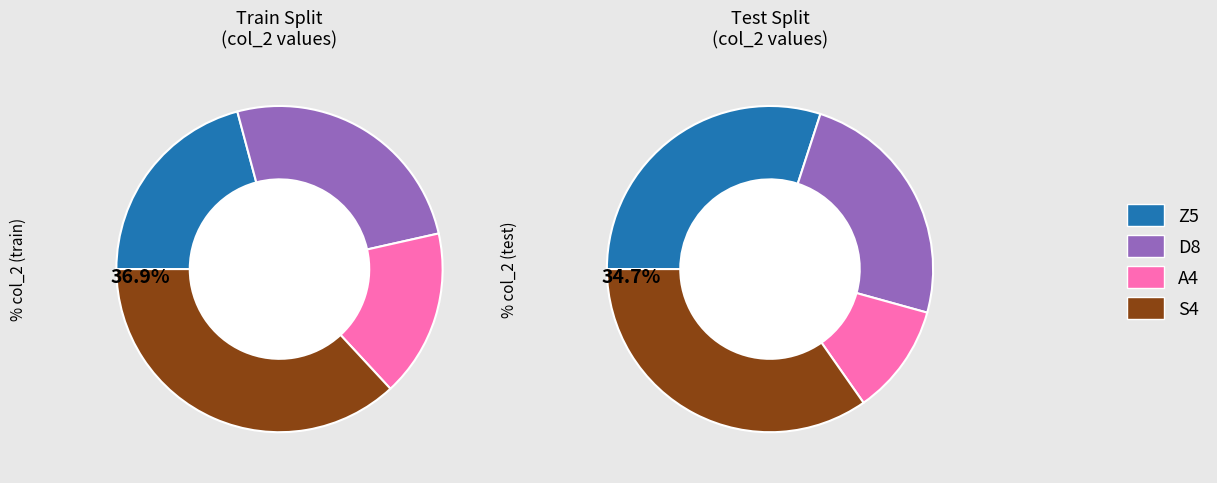

How many segments does this pie chart have?

4